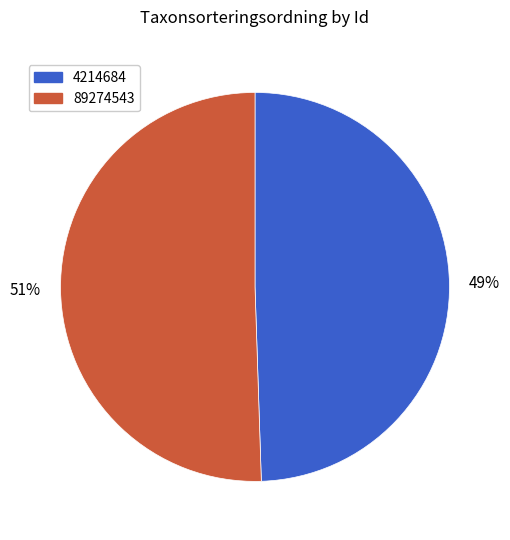

How many slices are in this pie chart?

2